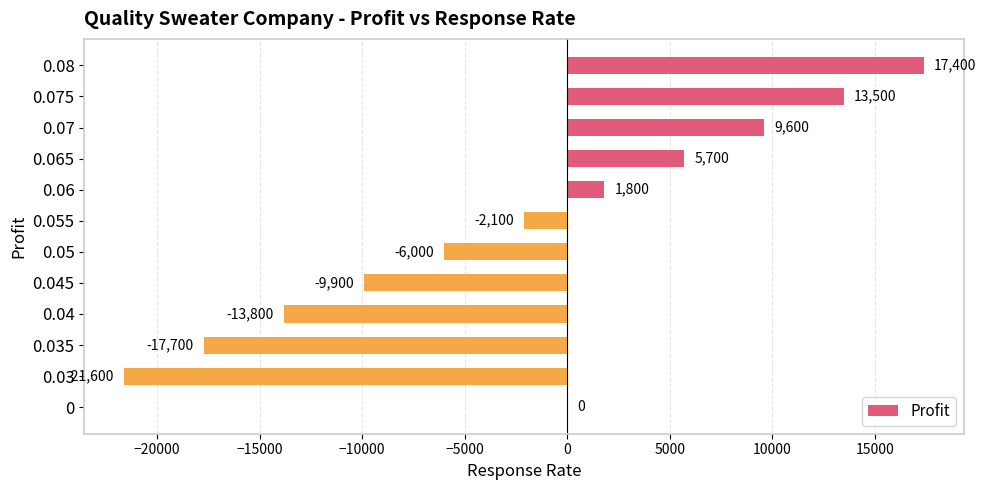

At which label is the value closest to -2100?

0.055